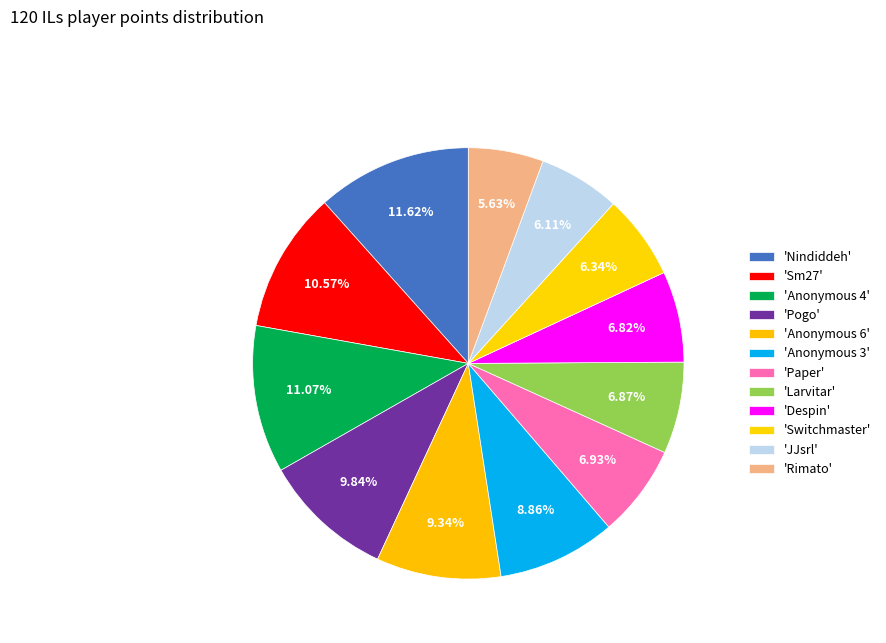

How many slices are in this pie chart?

12